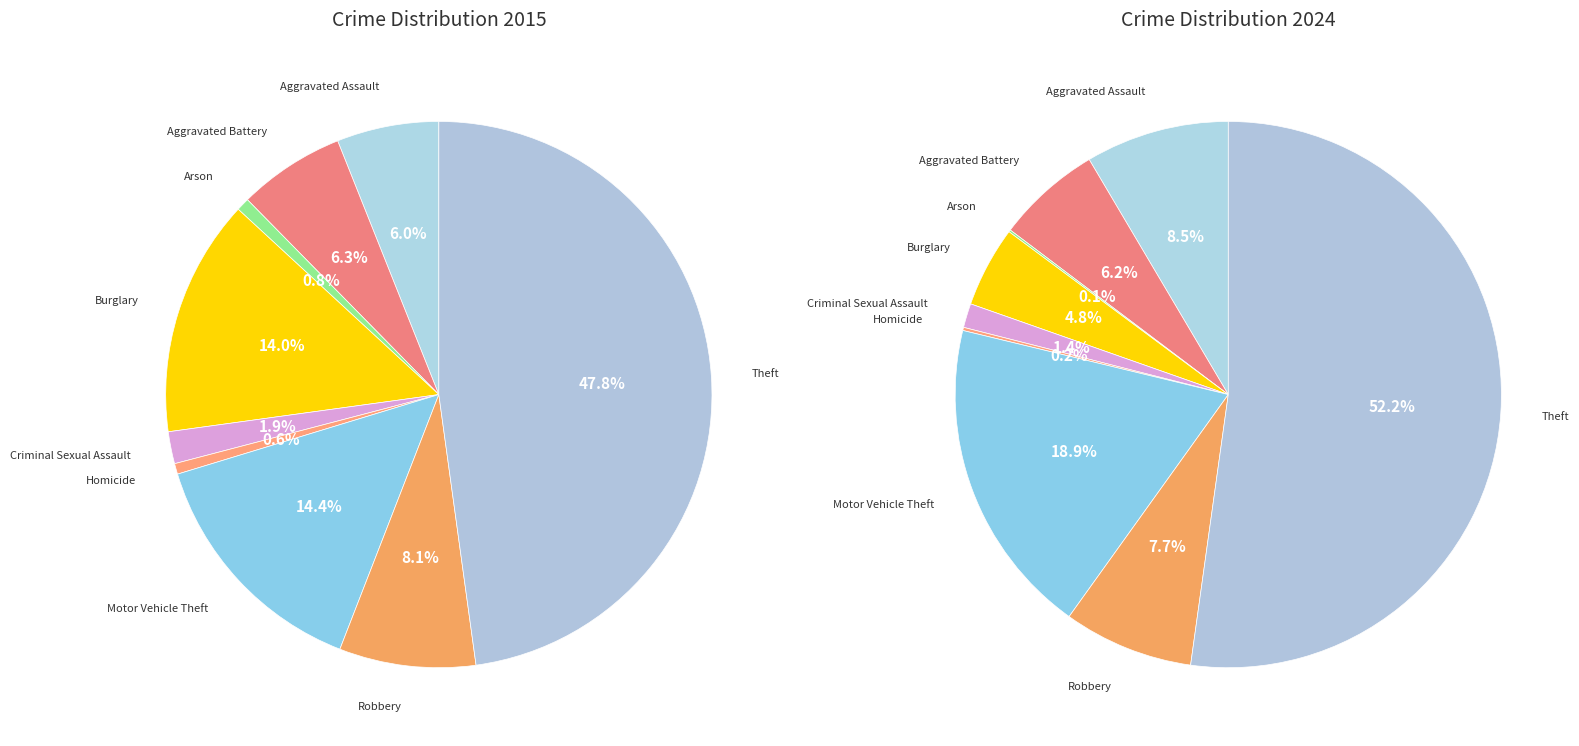

Count the number of slices in the pie.

9